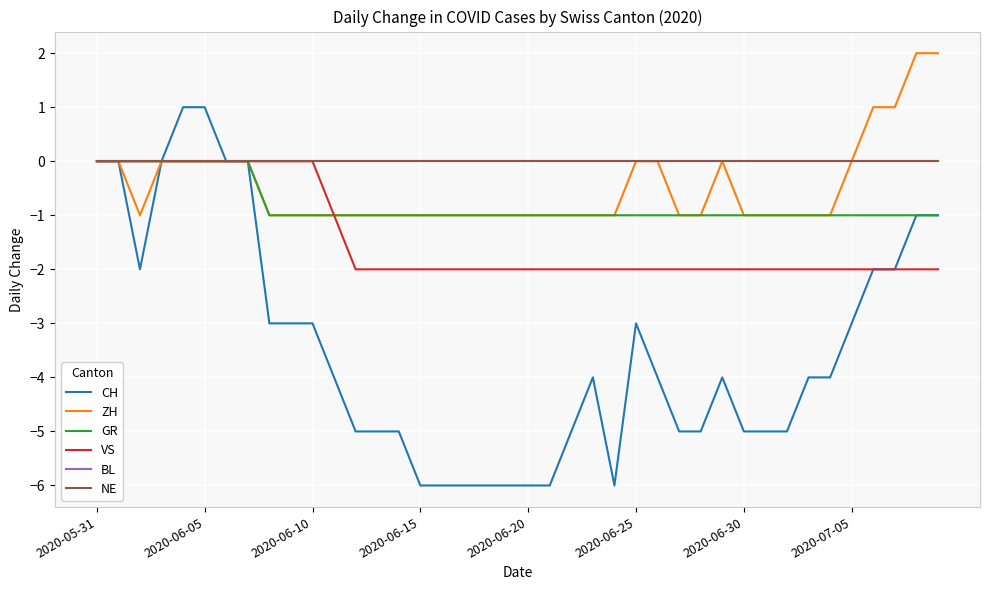

Does the chart have visible grid lines?

Yes